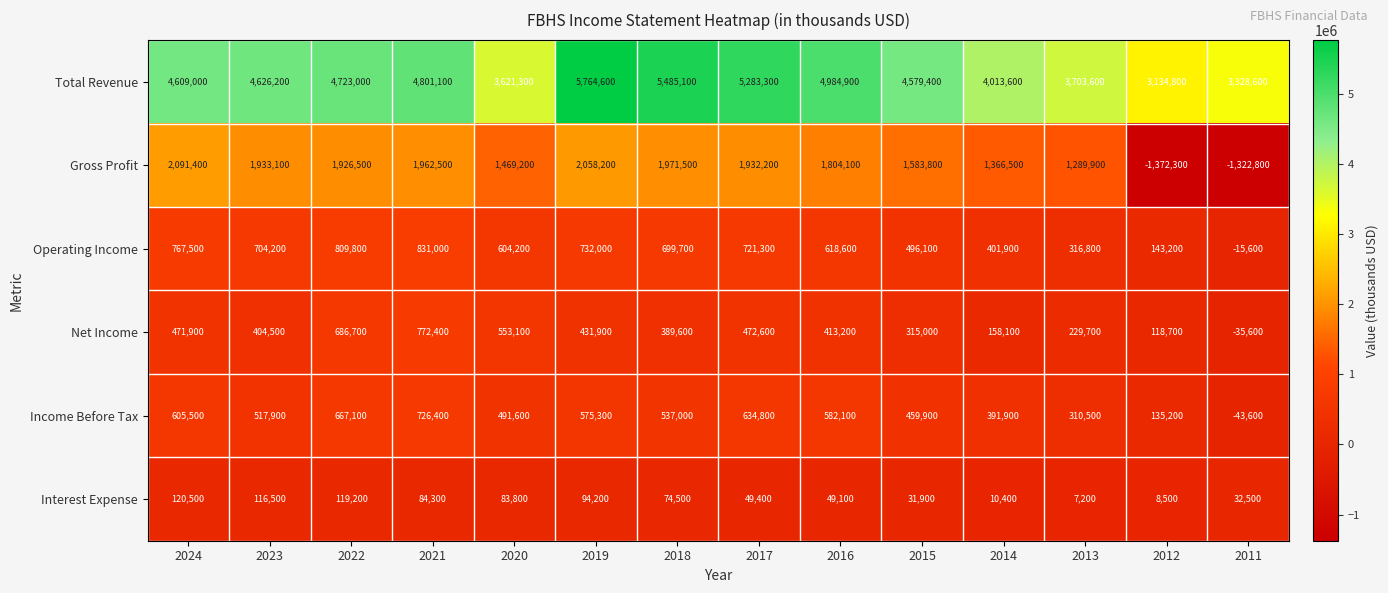

How many negative values does the Operating Income series have?

1